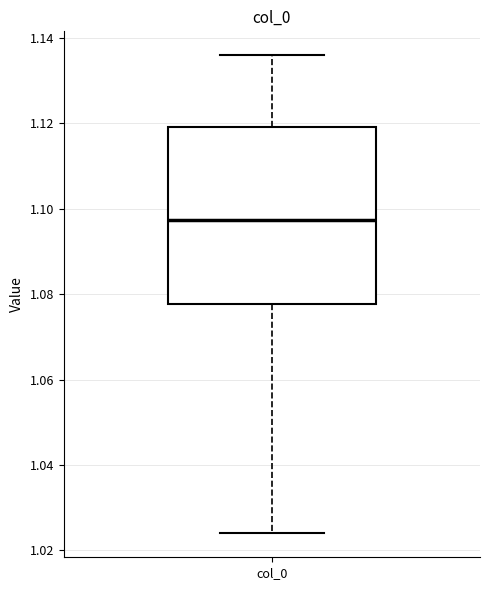

Read this box plot against the y-axis: the position of the median line, the range covered by the box, and the ends of both whiskers. The values are not printed on the chart, so give them approximately, as read against the axis.

median 1.098, box 1.078 to 1.120, whiskers 1.024 to 1.136